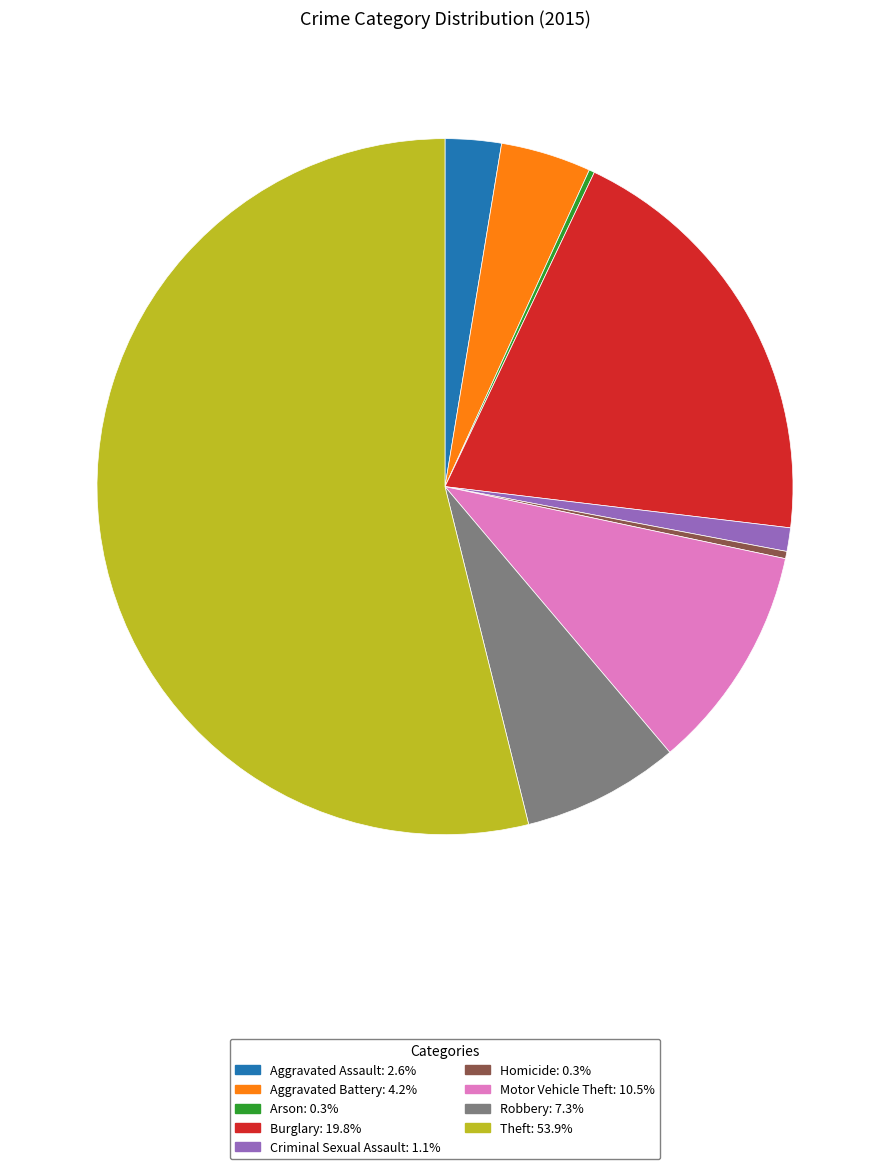

The Robbery slice represents 7% of the pie. True or false?

True